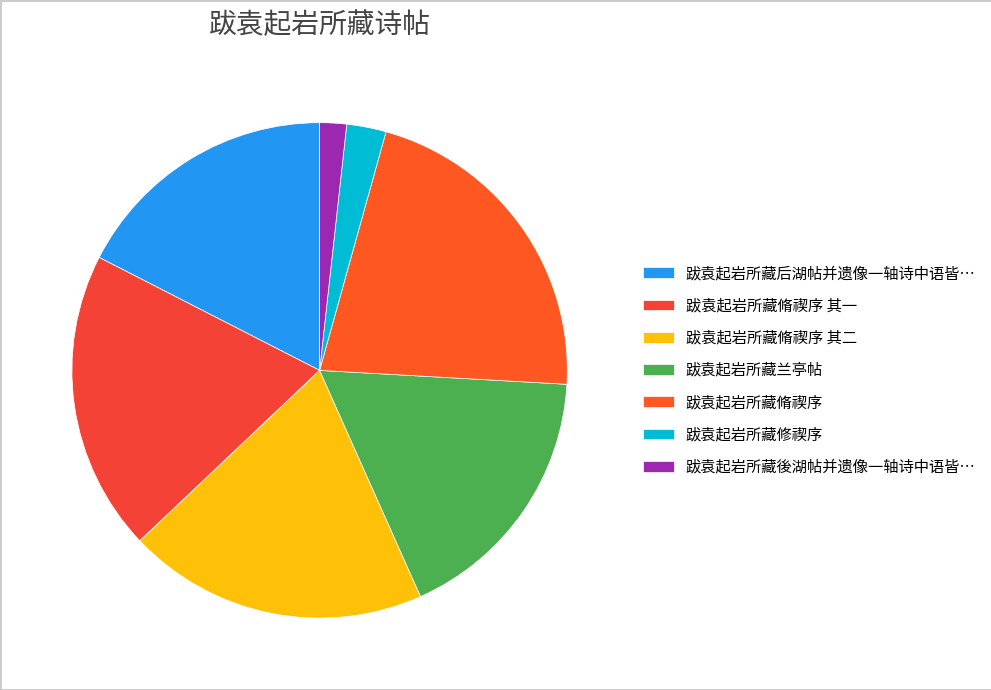

Count the number of slices in the pie.

7